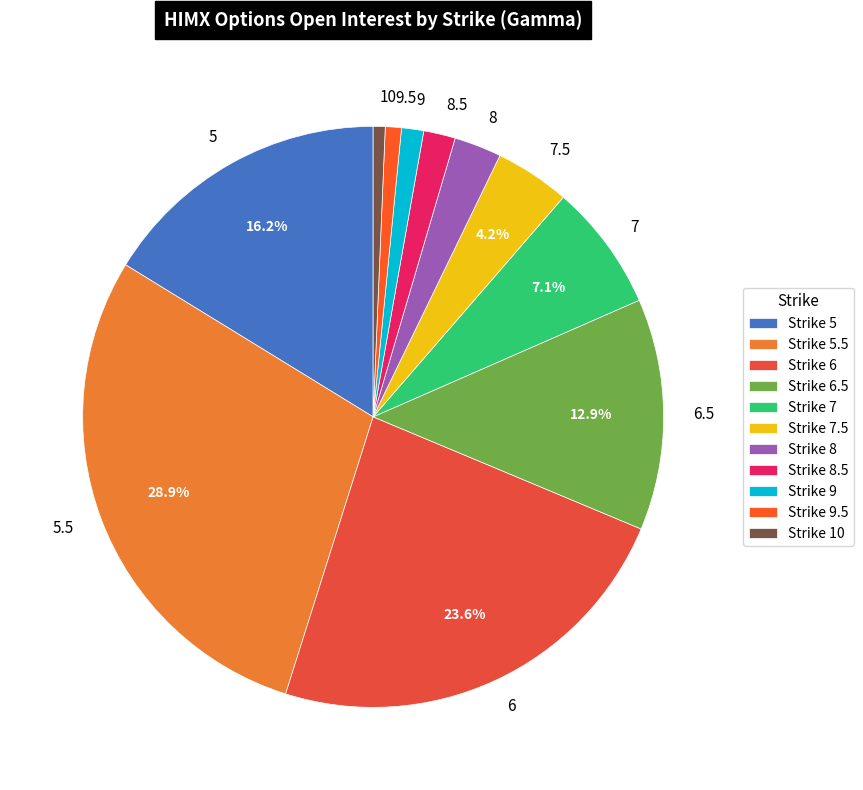

Combined, do 7 and 6.5 account for over 50%?

No